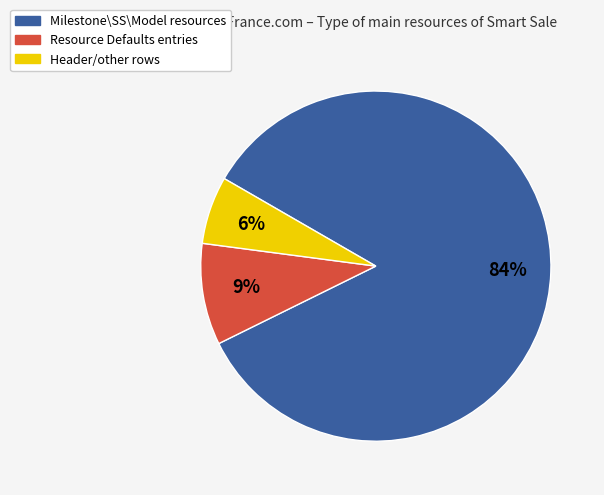

To the nearest percent, what is the average slice percentage?

33%